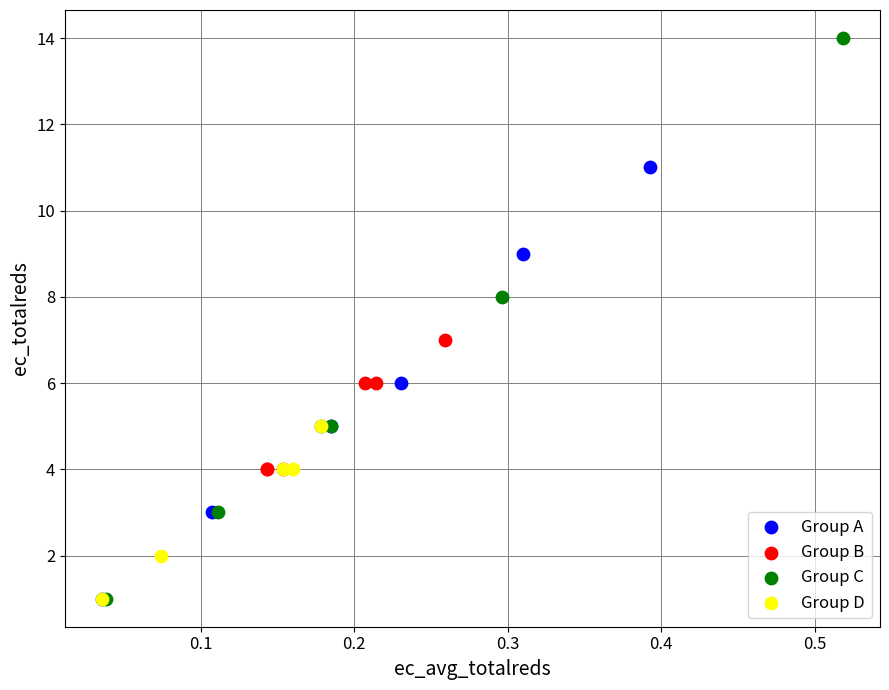

Which series reaches the maximum Y coordinate?

Group C